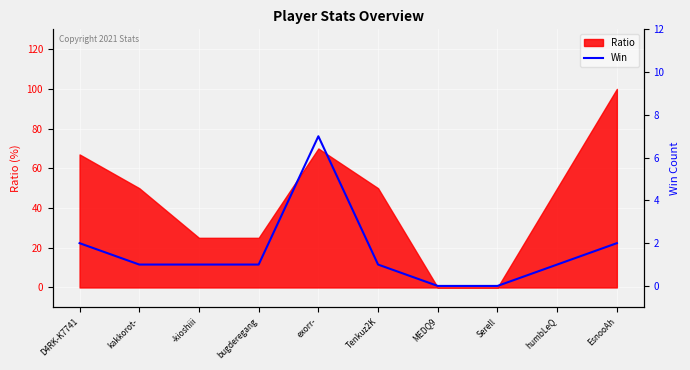

True or false: the data has more than 1 interior local peaks.

False